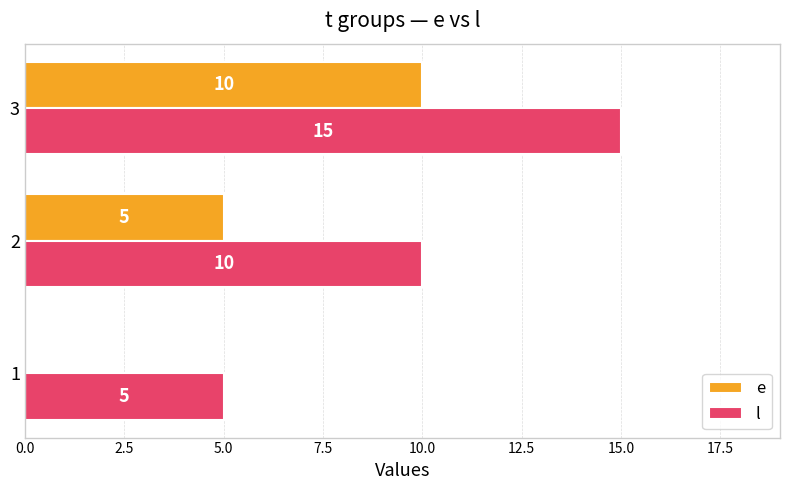

What is the sum of all l values?

30